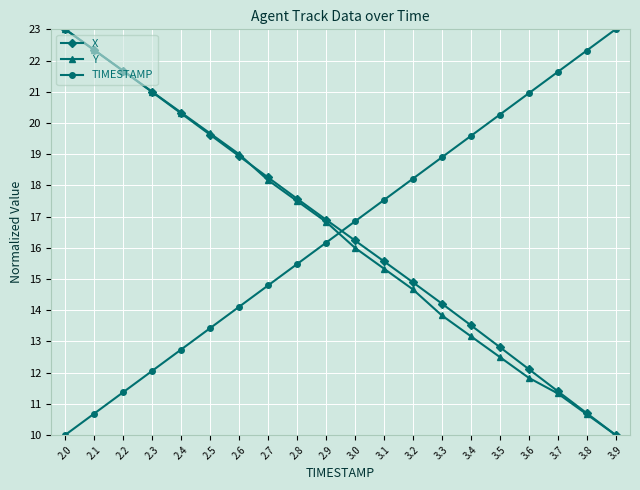

The value of TIMESTAMP at 2.6 is 25.0. True or false?

False